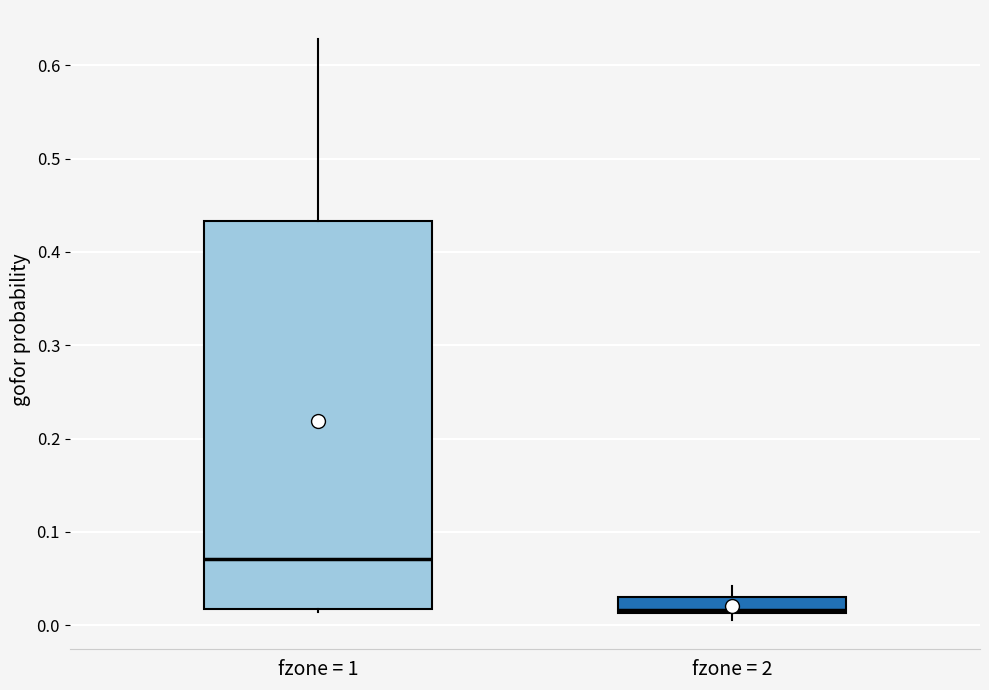

Which box has the lowest median line?

fzone = 2